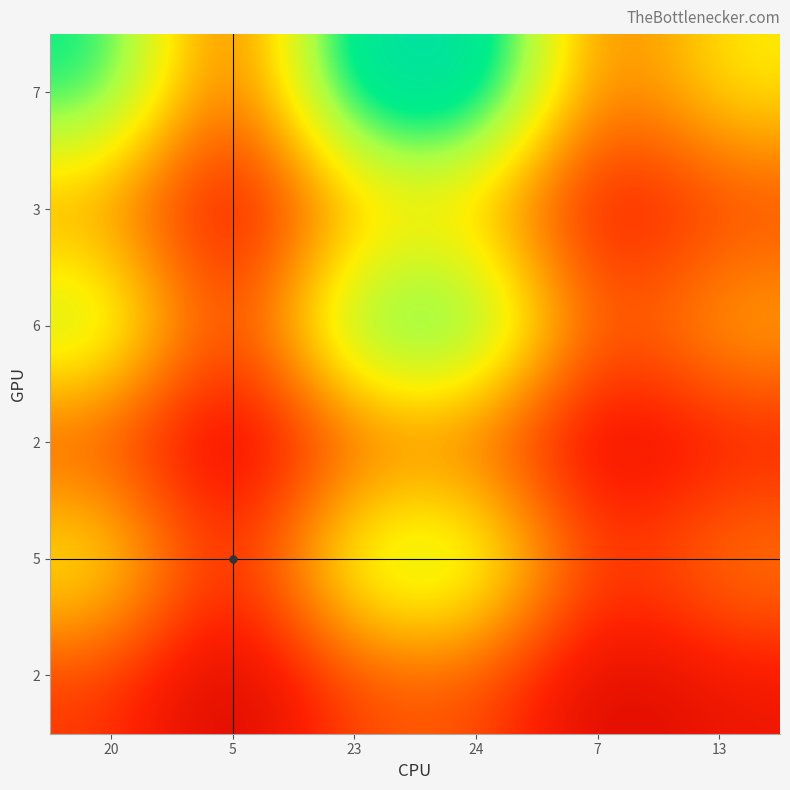

What is the greatest value displayed?

1.0